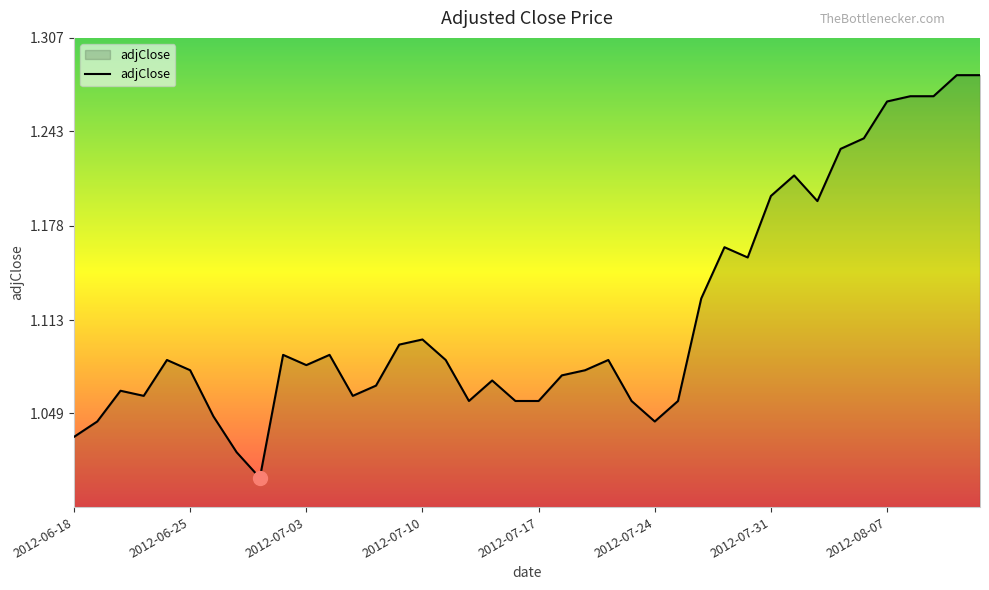

What is the difference between the maximum and minimum values?

0.3